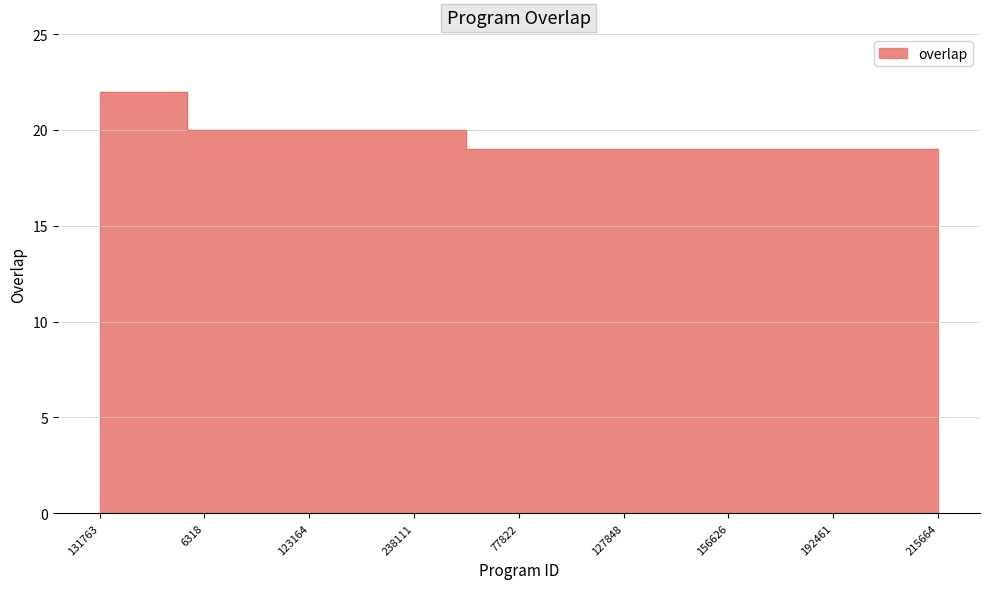

List the labels in order of value, largest first.

131763, 133305, 138462, 6318, 47891, 82302, 123164, 152681, 184223, 238111, 269685, 49382, 77822, 77826, 113224, 127848, 130905, 132644, 156626, 183586, 192460, 192461, 193519, 205829, 215664